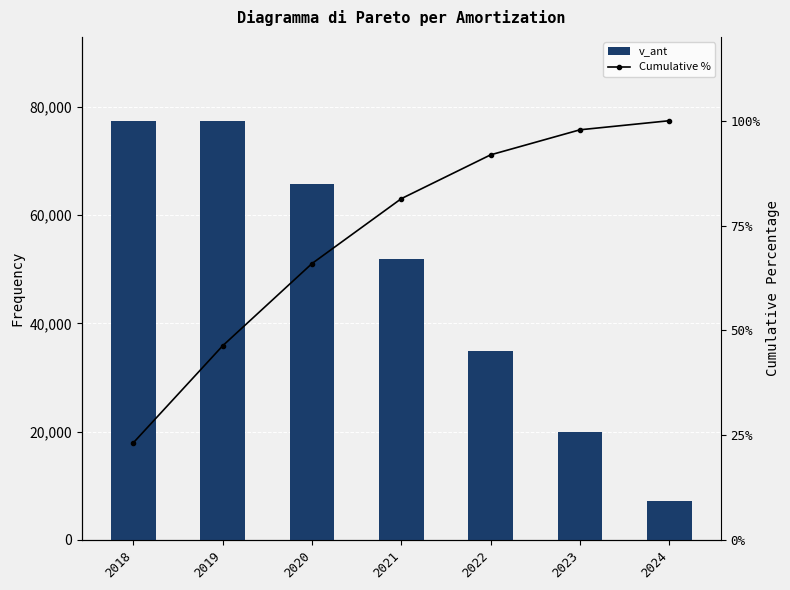

Which category has the highest value across all series?

2018